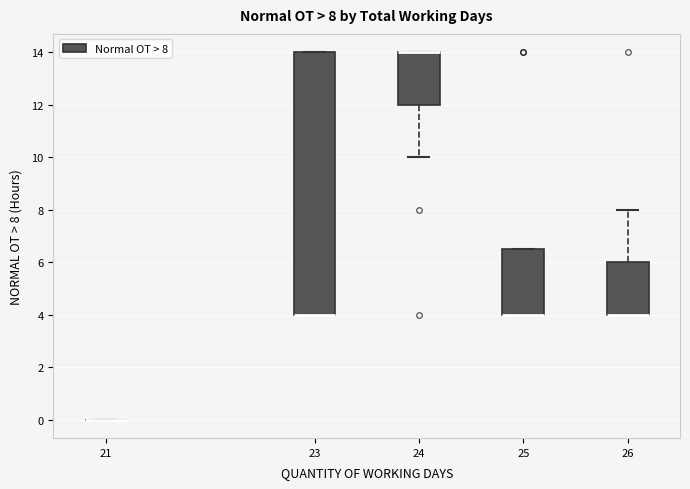

Comparing the boxes themselves (not the whiskers), which one is the tallest?

23